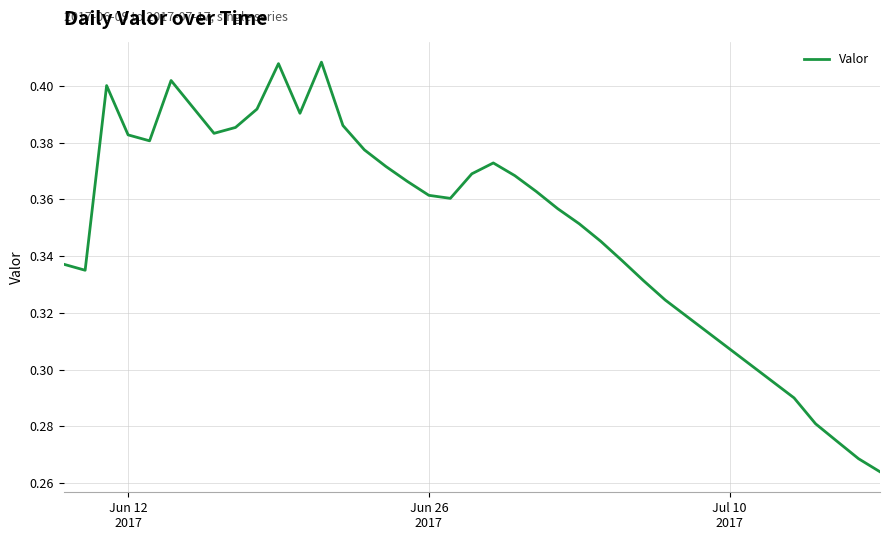

How many lines are shown in the chart?

1